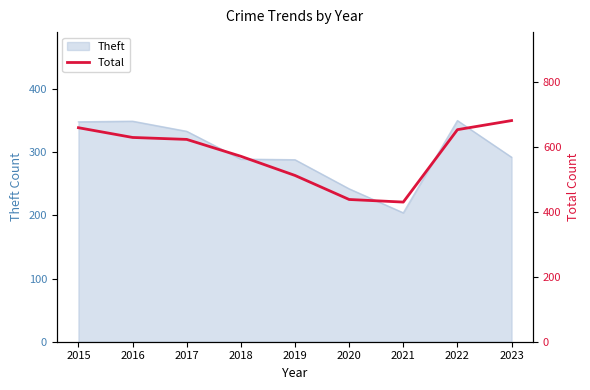

True or false: the data has more than 1 interior local peaks.

False